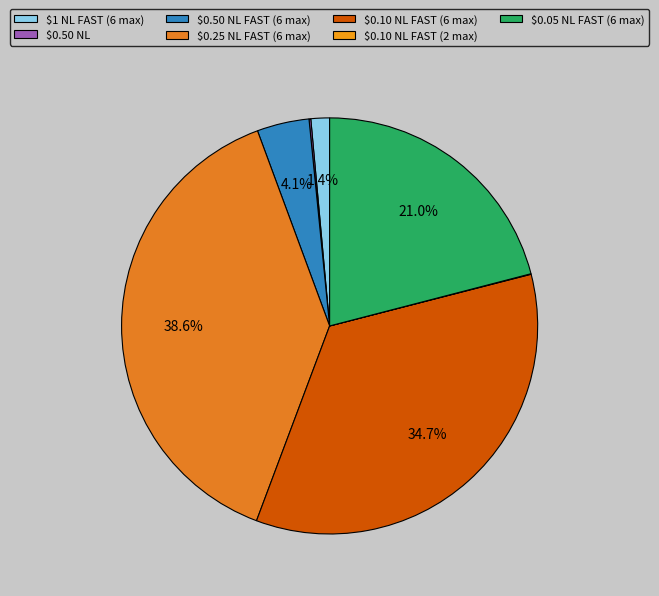

What percentage is the $0.05 NL FAST (6 max) slice, to the nearest percent?

21%